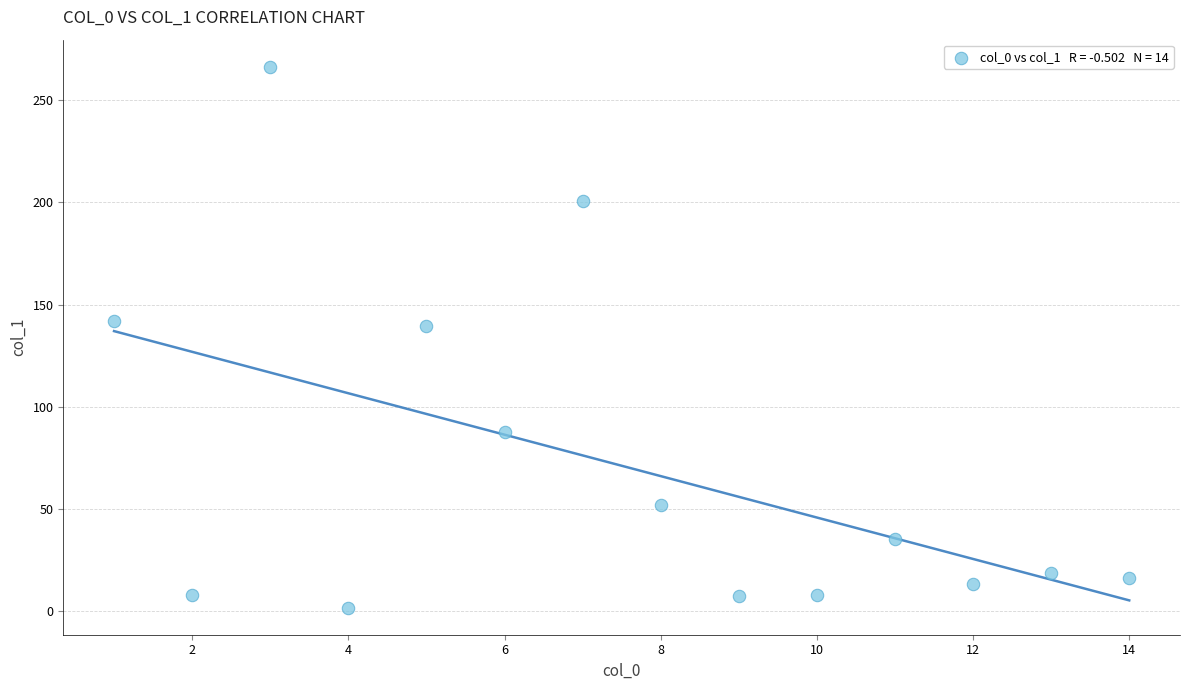

What is the range of X values (max minus min)?

13.0